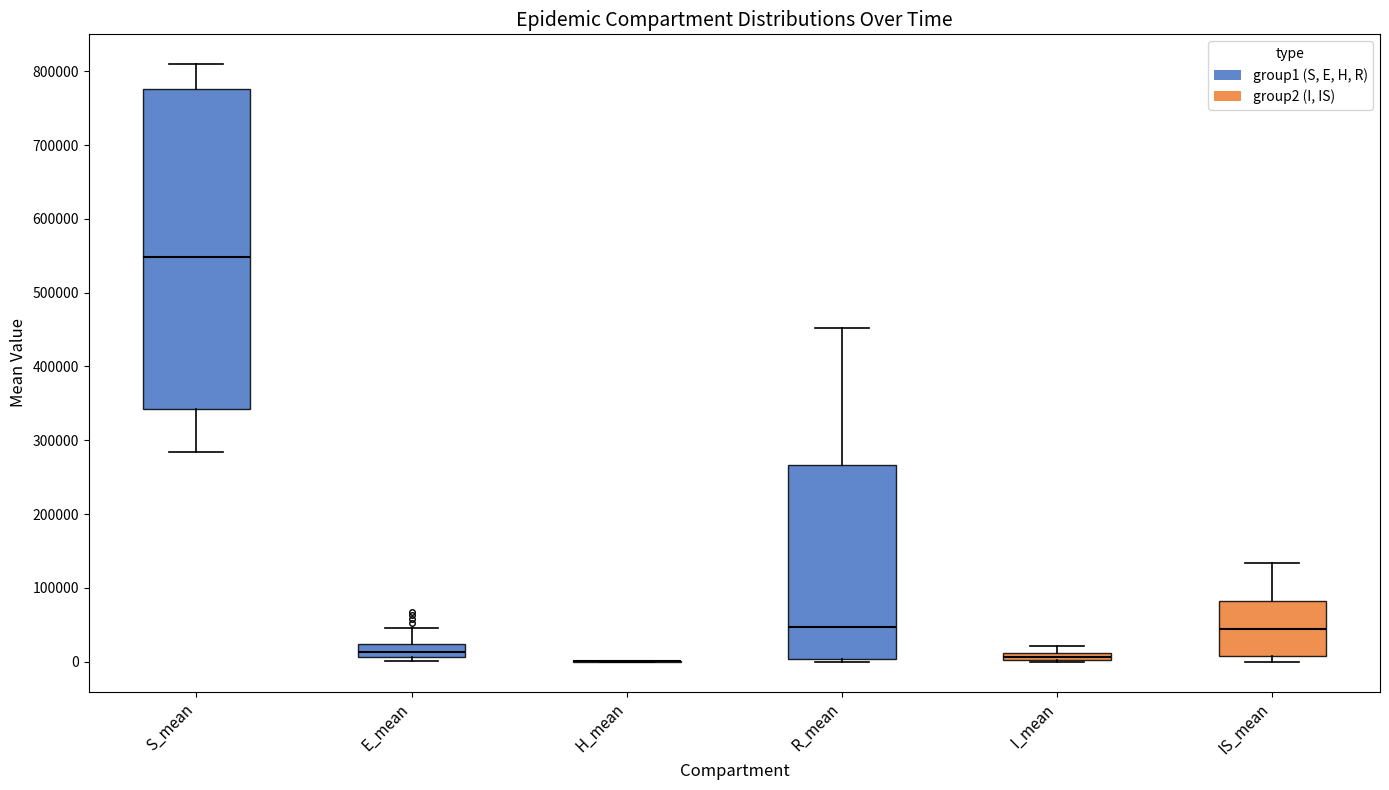

Comparing the boxes themselves (not the whiskers), which one is the tallest?

S_mean